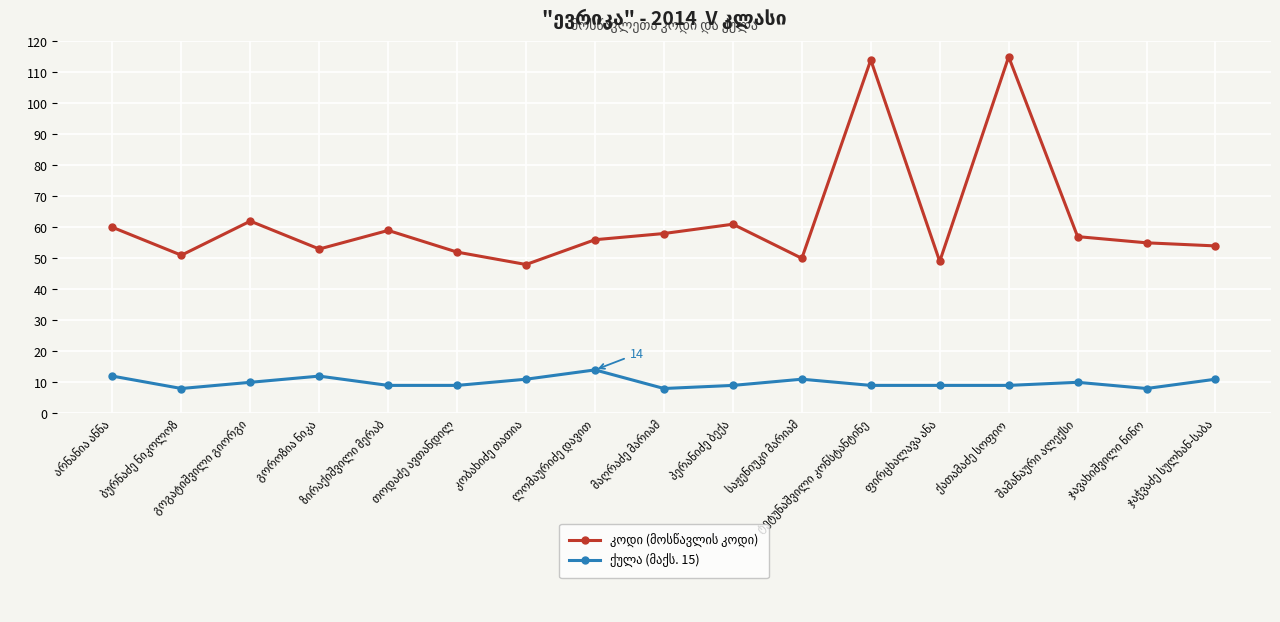

What is the minimum value shown in the chart?

8